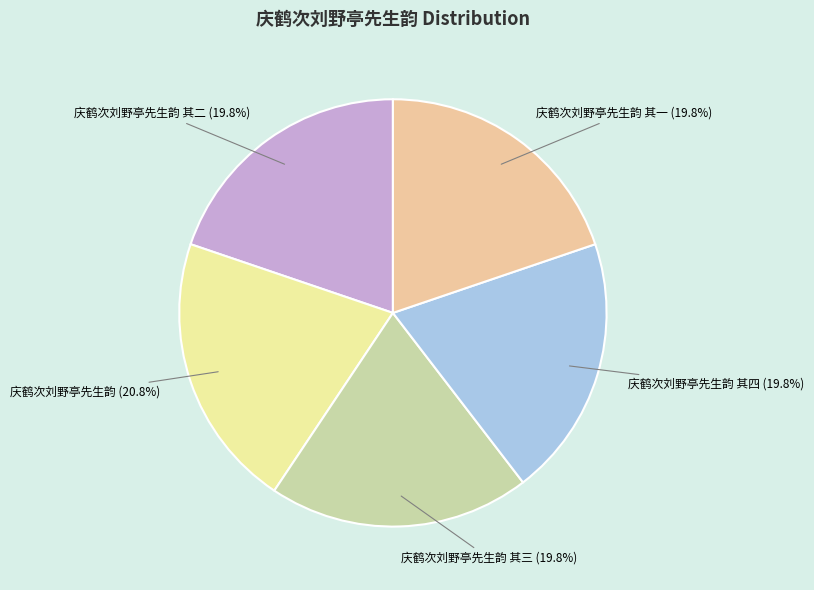

What is the ratio of the value at 庆鹤次刘野亭先生韵 其一 (19.8%) to the value at 庆鹤次刘野亭先生韵 其二 (19.8%)?

1.0